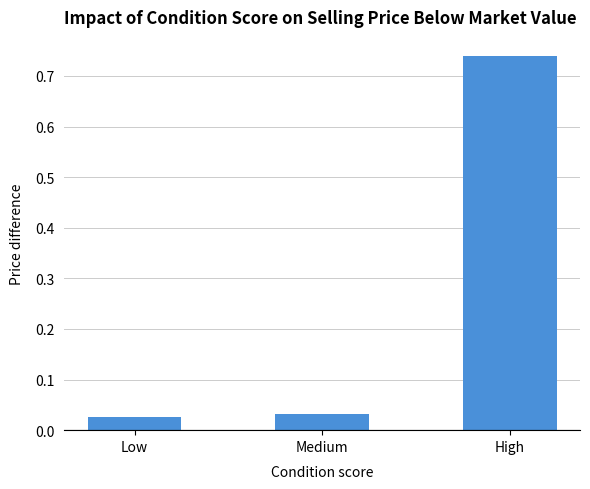

What is the sum of all values?

0.8